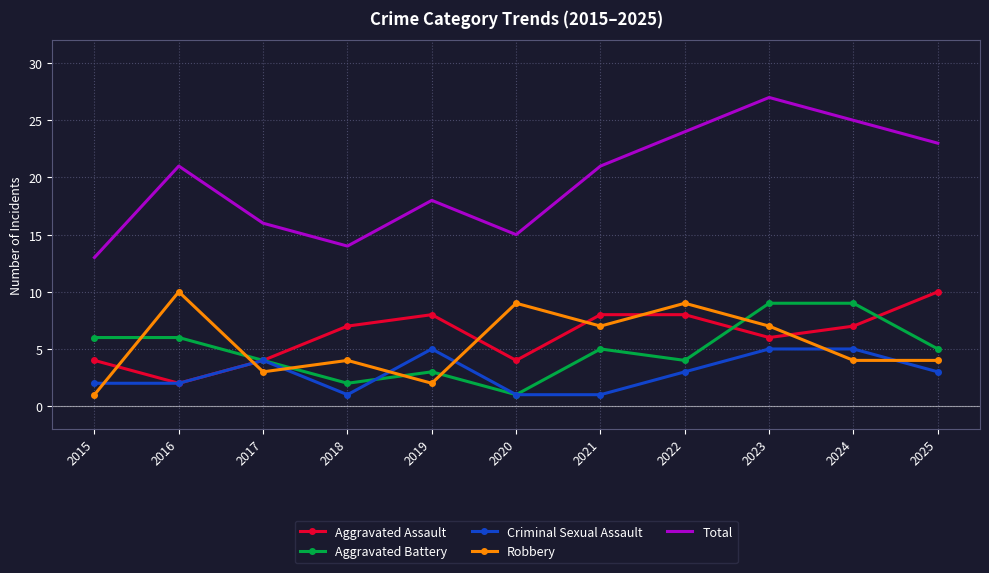

At which label does Robbery first exceed 4?

2016